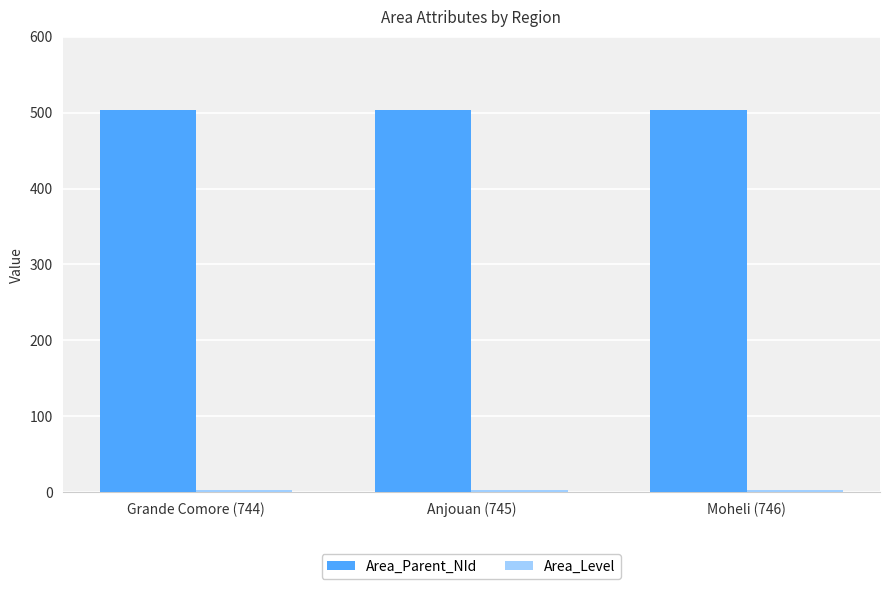

The value of Area_Parent_NId at Moheli (746) is 504. True or false?

True